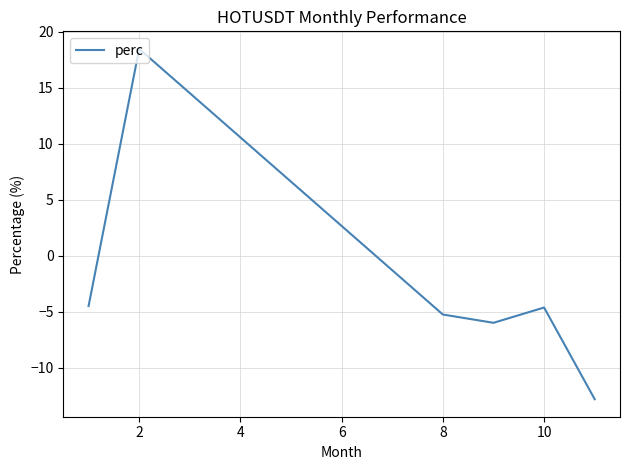

True or false: there are more than 2 points higher than both neighbors.

False